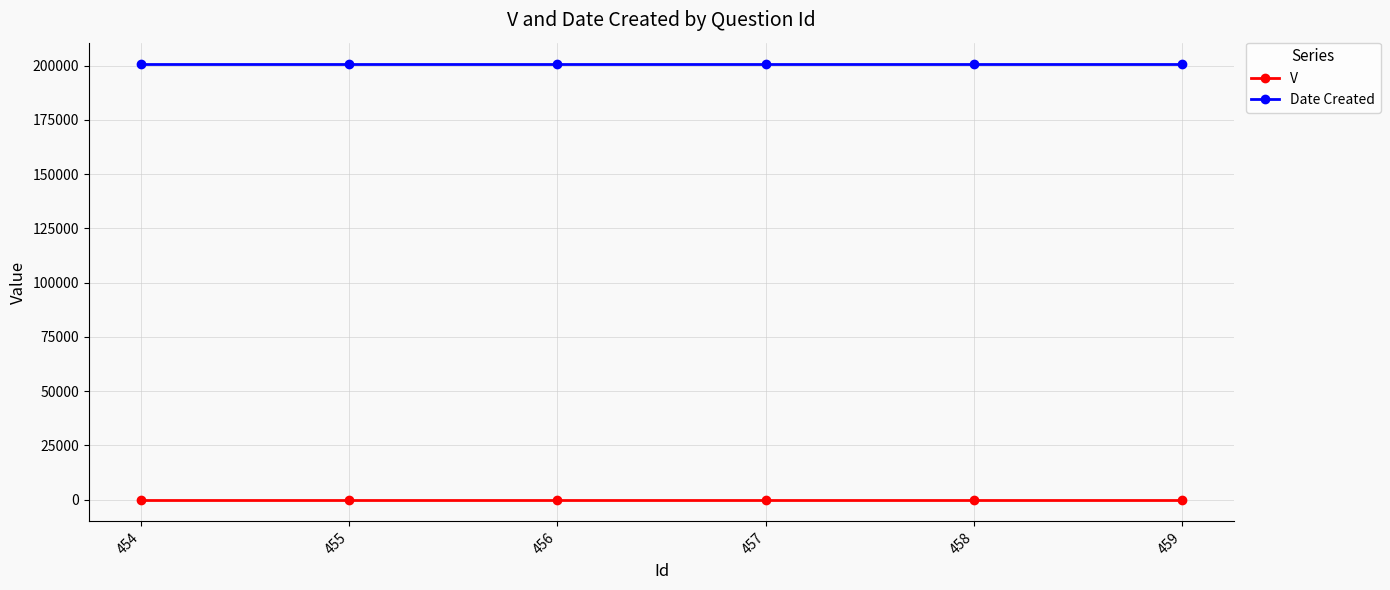

Is this an area chart (filled region under the line)?

No